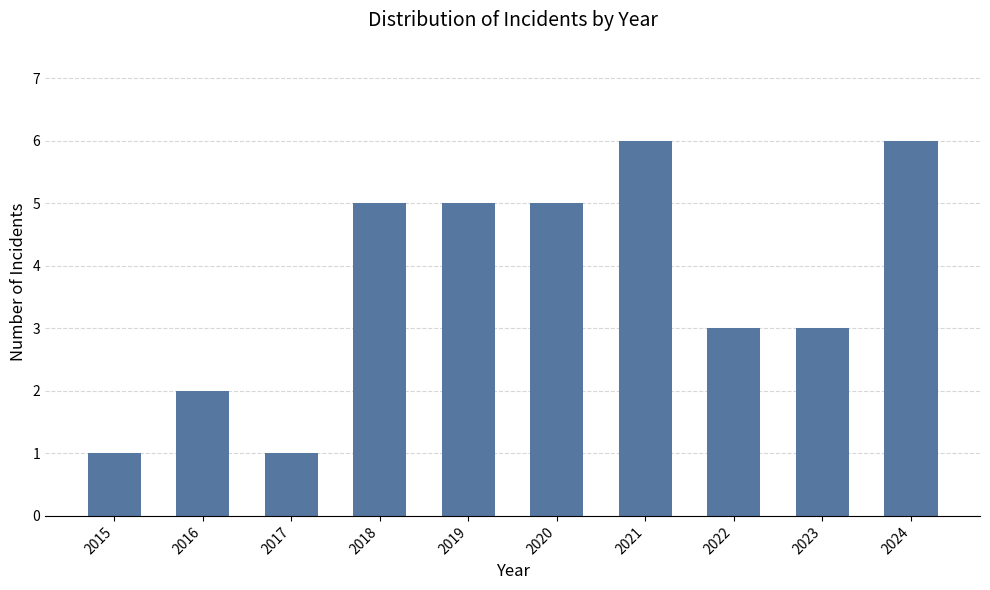

Reading left to right, list all the values displayed in this chart.

1	2	1	5	5	5	6	3	3	6